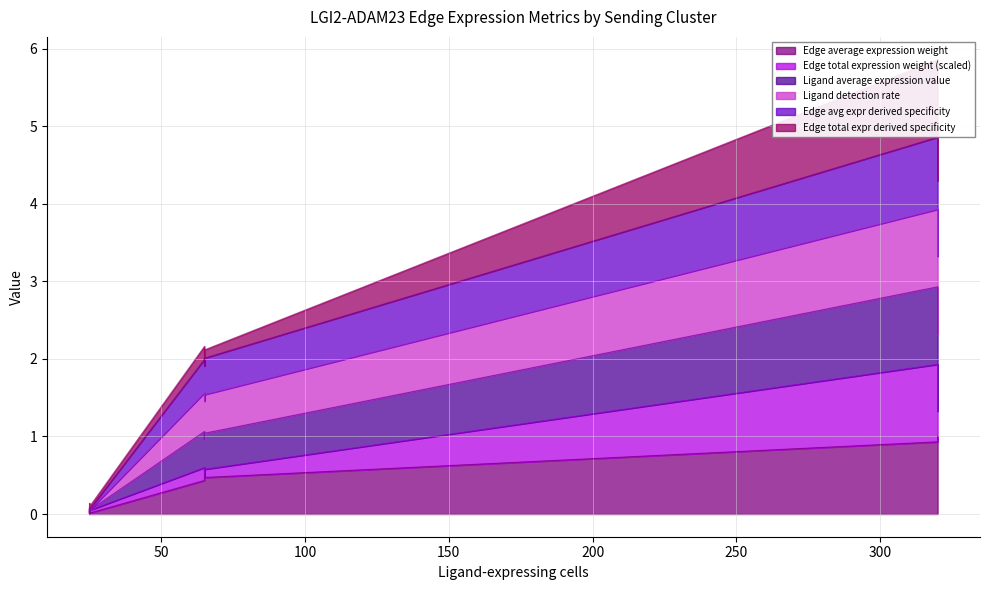

Which series has the largest range (max minus min)?

Ligand average expression value